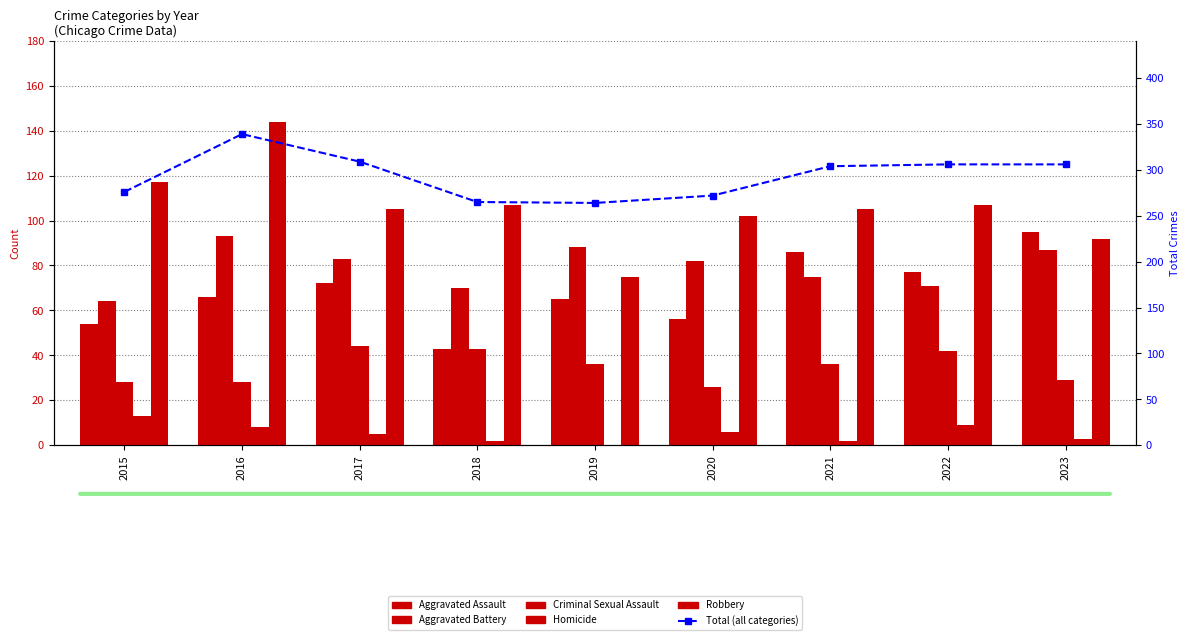

Which series has the widest spread of values?

Total (all categories)